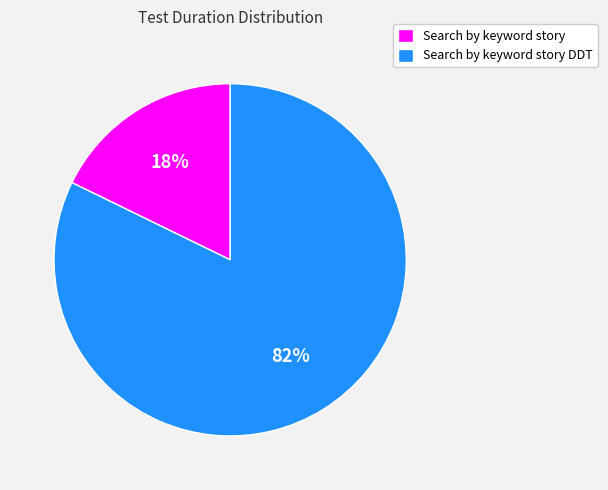

To the nearest percent, what portion does Search by keyword story DDT represent?

82%